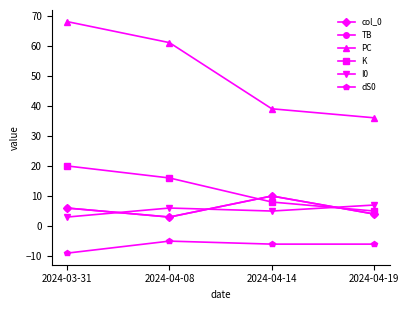

What is the difference between the col_0 values at 2024-04-19 and 2024-04-14?

6